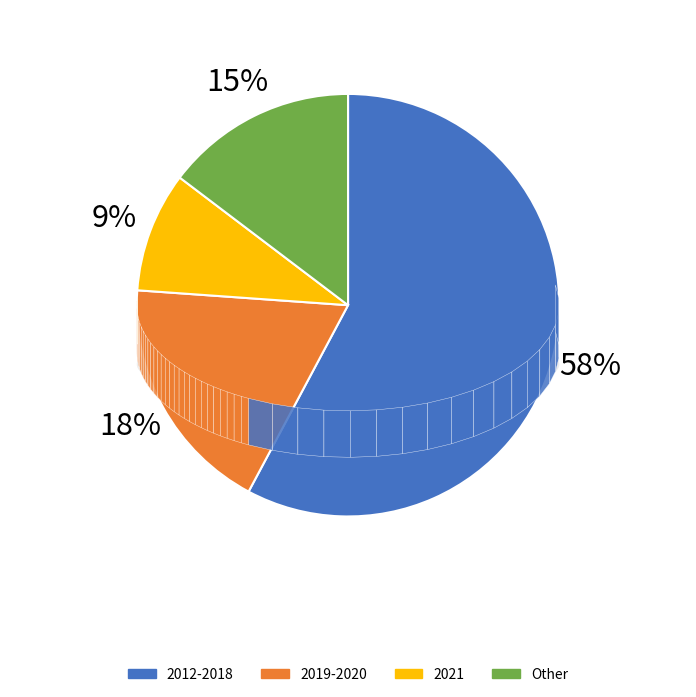

Is there any slice that represents more than half of the pie?

No